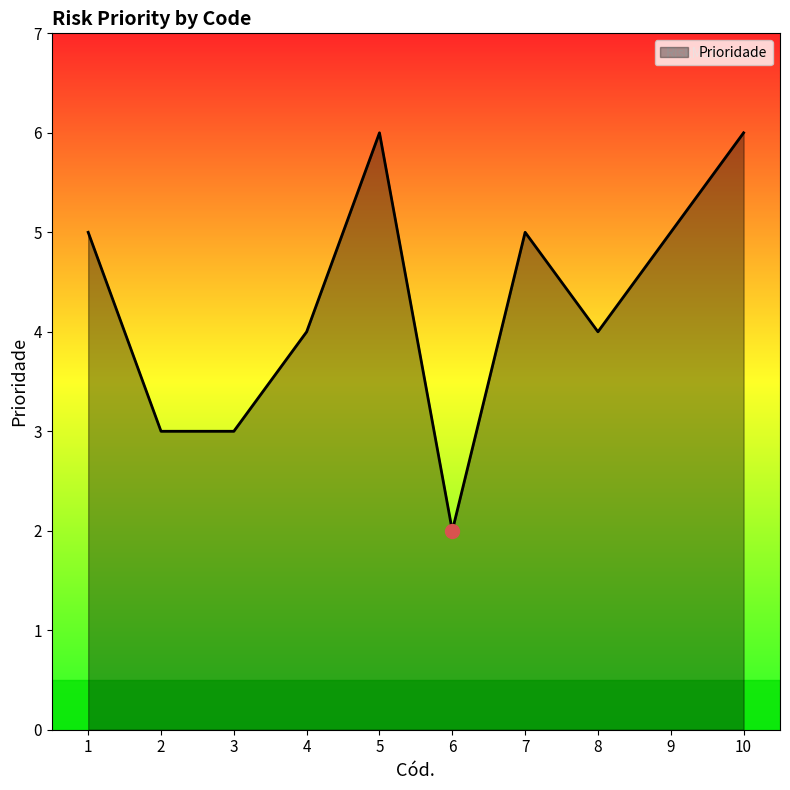

What is the sum of the values at 10 and 5?

12